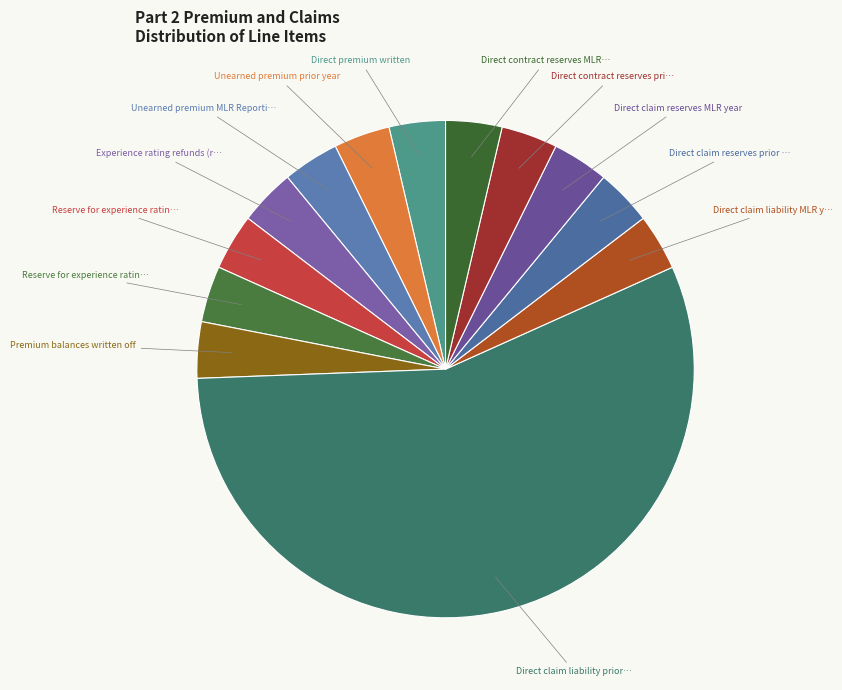

Count the number of slices in the pie.

13